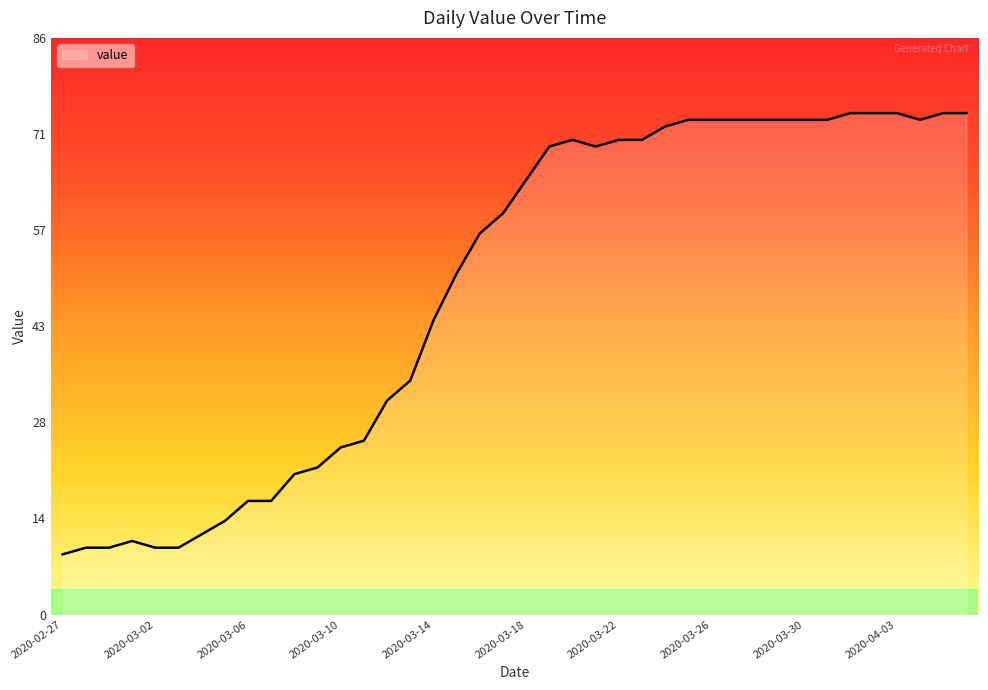

Does the chart display data point markers on the line(s)?

No